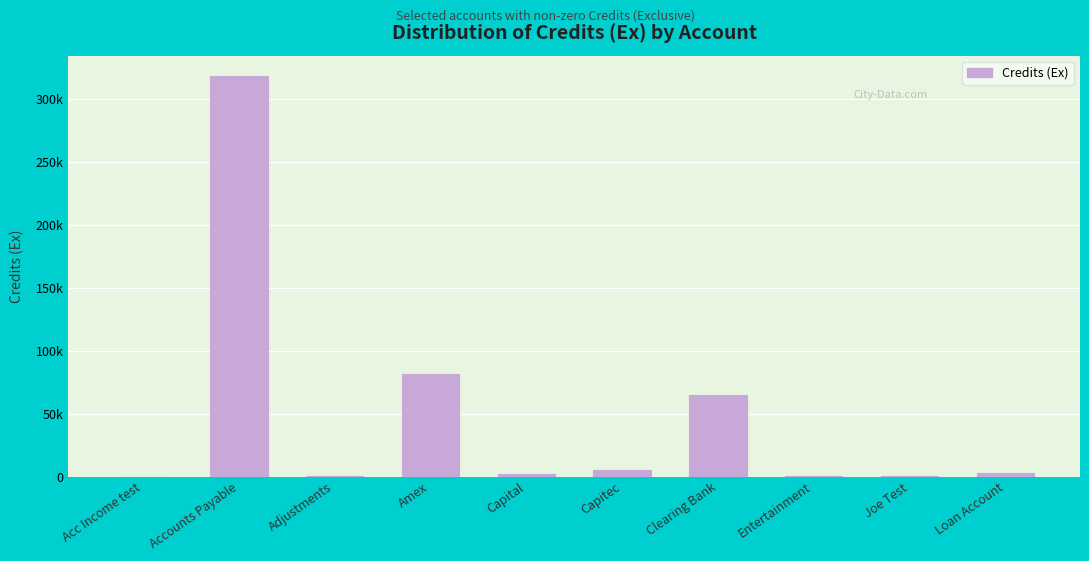

Reading left to right, transcribe all the data shown in this chart.

0.1	318302.0	100.0	81758.0	2000.0	5209.2	64900.0	200.0	100.0	2620.6